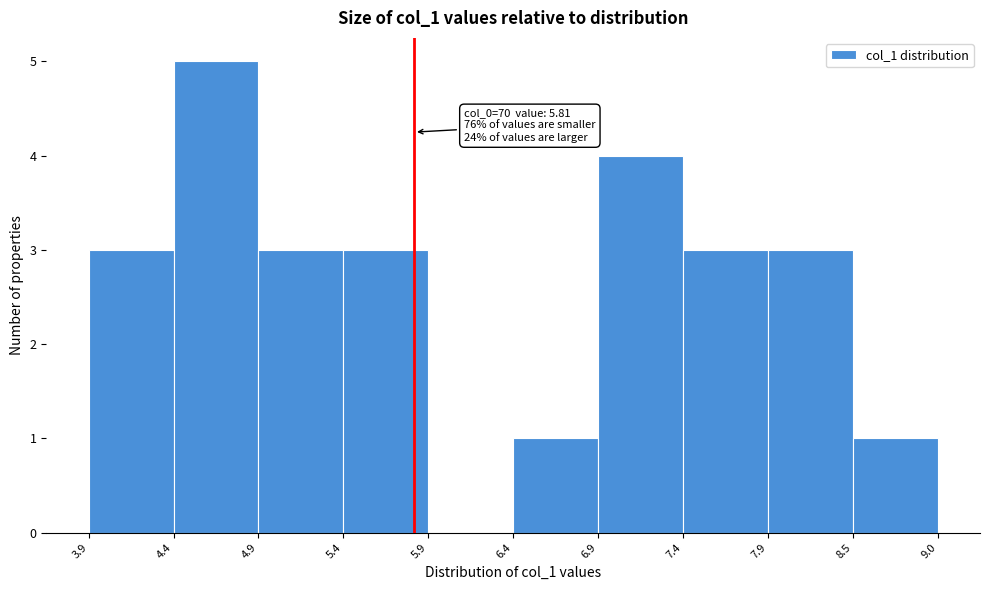

Which range on the x-axis has the tallest bar?

4.4 to 4.9